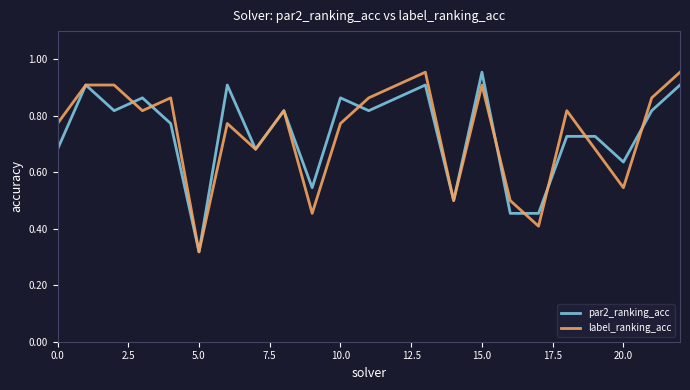

What are all the series names shown in the legend?

par2_ranking_acc, label_ranking_acc